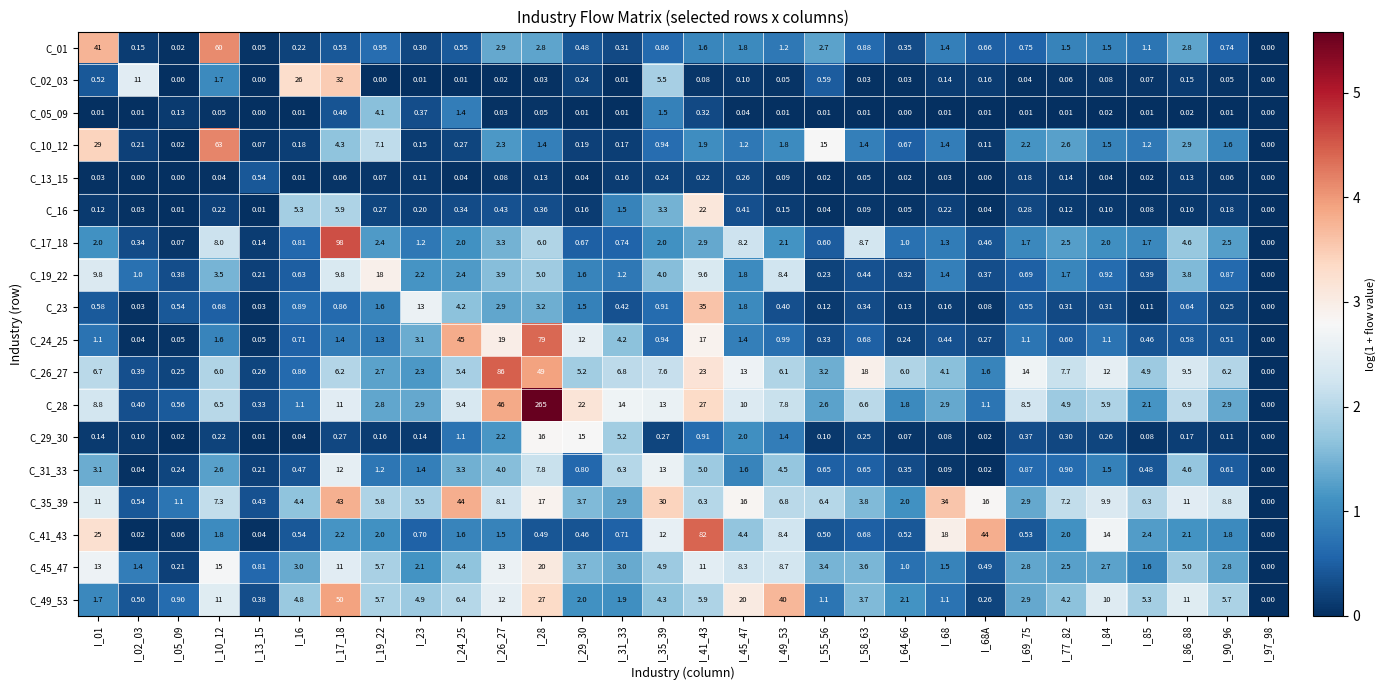

Is the value of C_45_47 at I_49_53 greater than the value of C_13_15 at I_64_66?

Yes